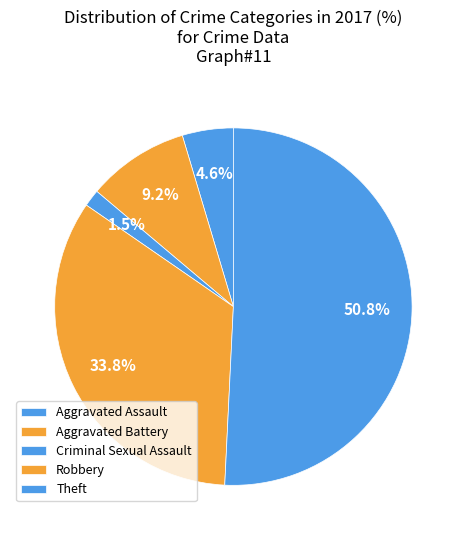

The Aggravated Battery slice represents 13% of the pie. True or false?

False